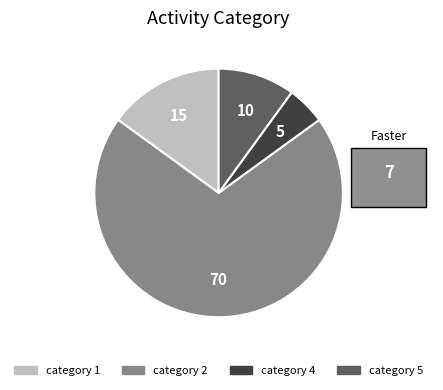

Count the number of slices in the pie.

4